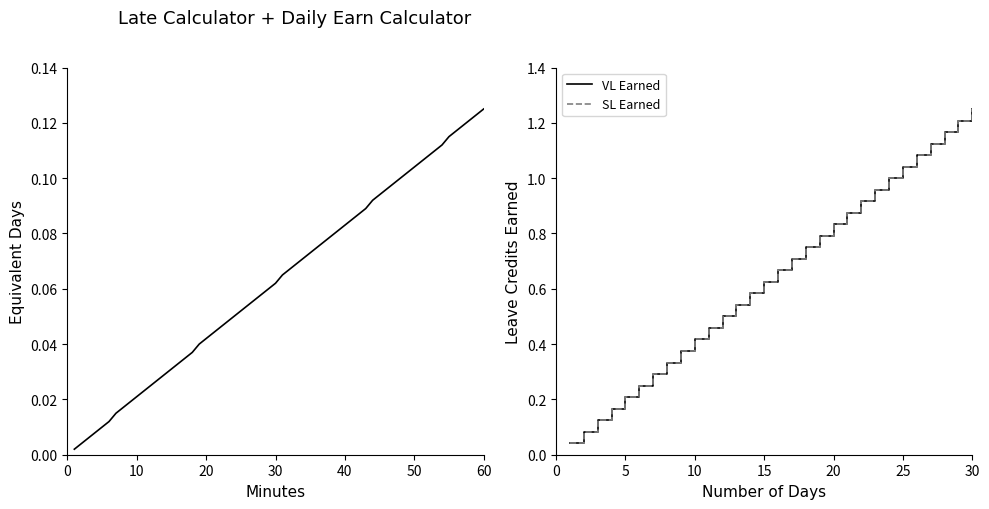

True or false: VL Earned and SL Earned cross at least once.

False